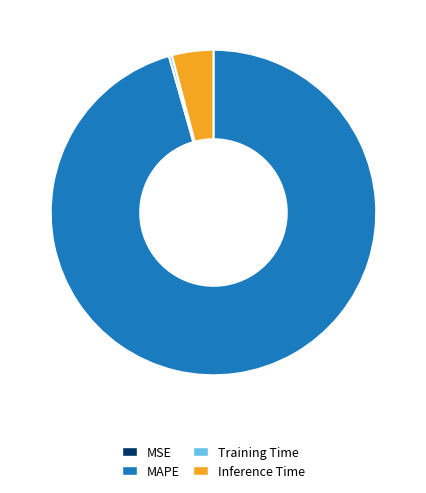

Is Inference Time the majority of the pie?

No